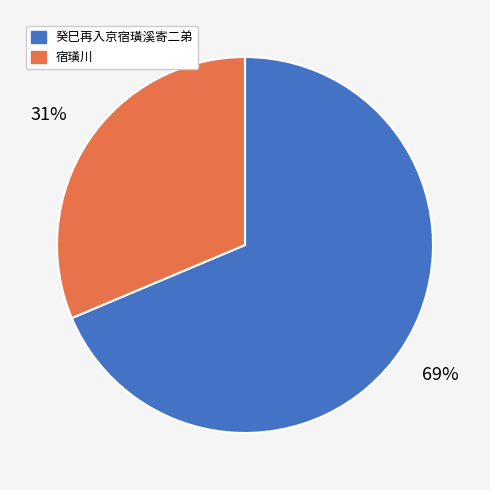

Is there any slice that represents more than half of the pie?

Yes